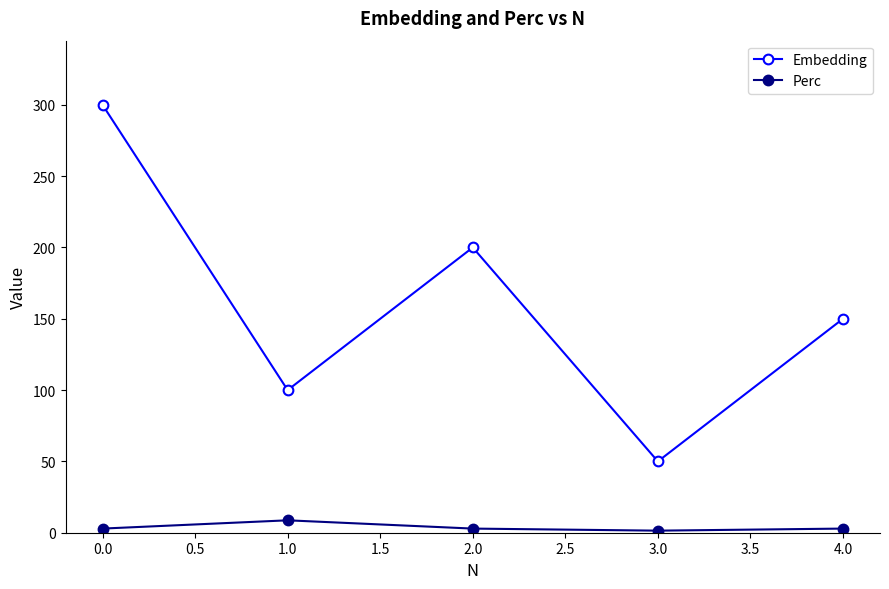

The value of Embedding at 1.0 is 162.3. True or false?

False